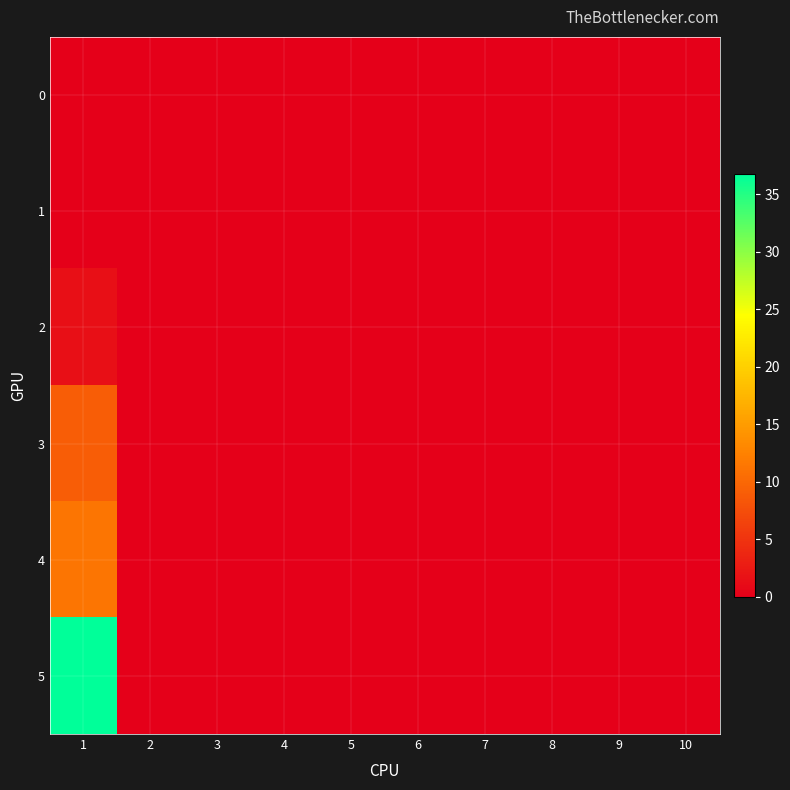

How many categories are shown in the chart?

10